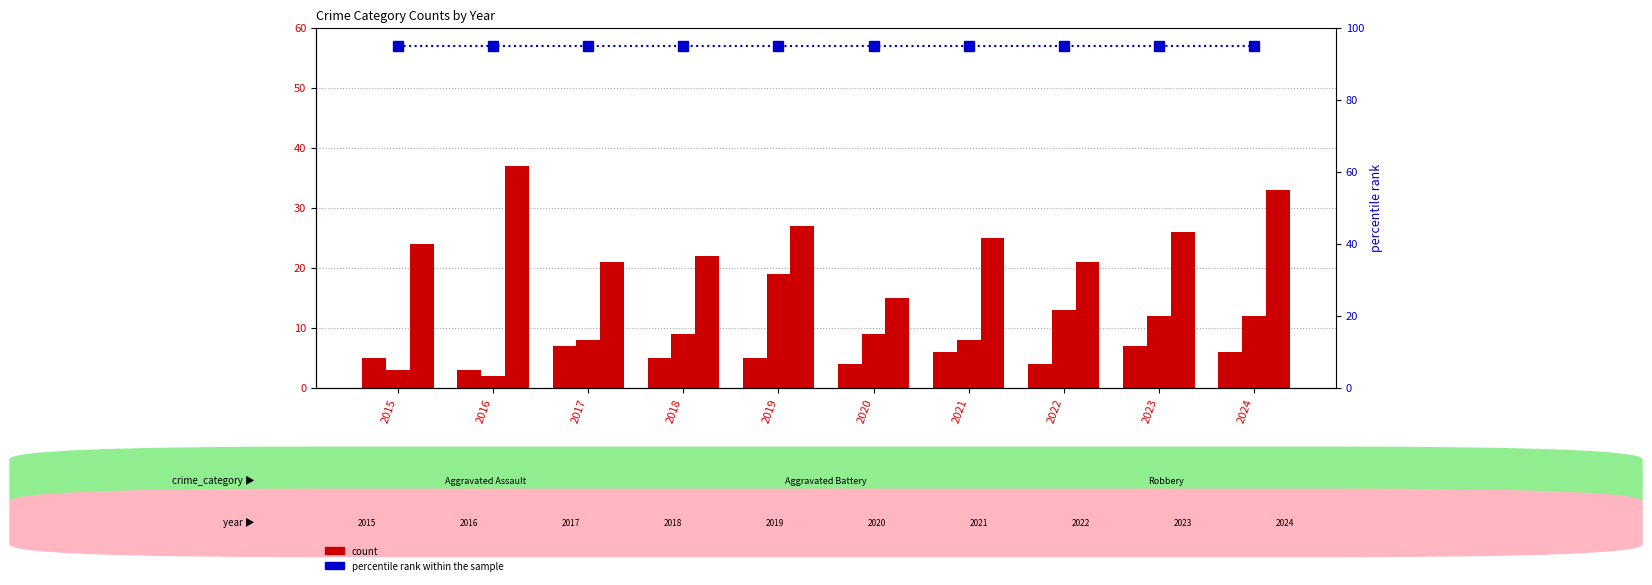

What is the smallest value displayed?

2